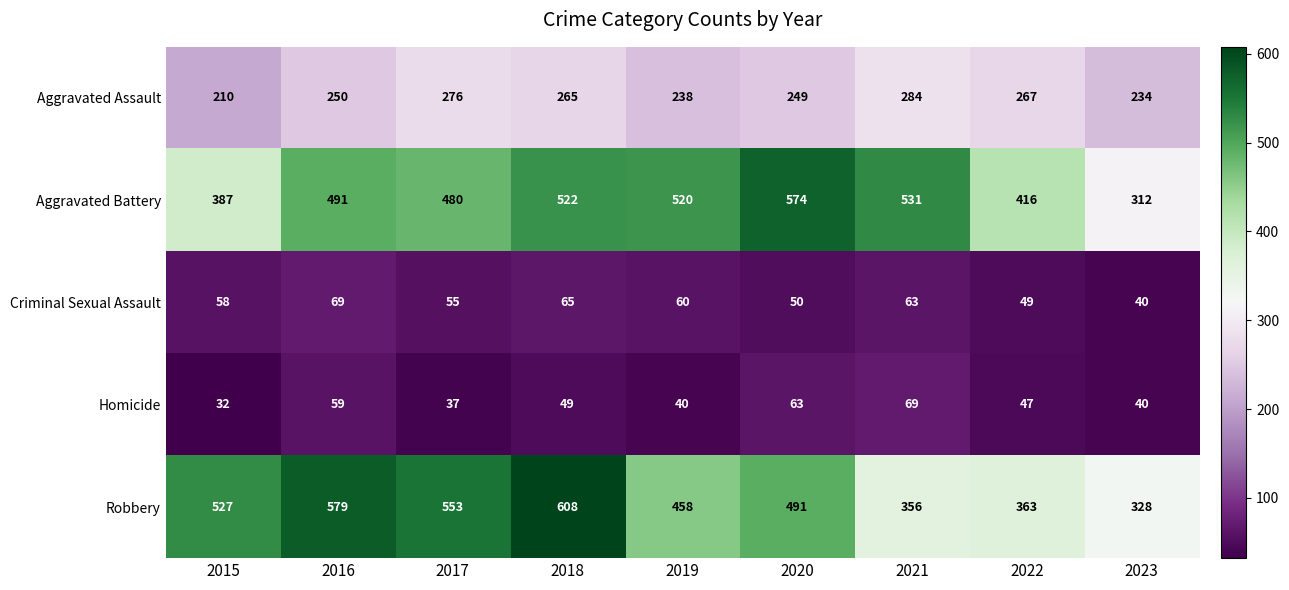

What is the total value across all series at 2017?

1401